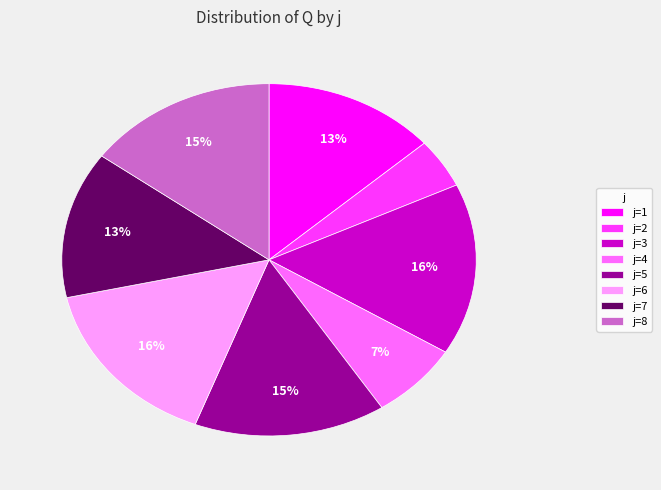

Is it true that j=7 is 28% of the pie?

False